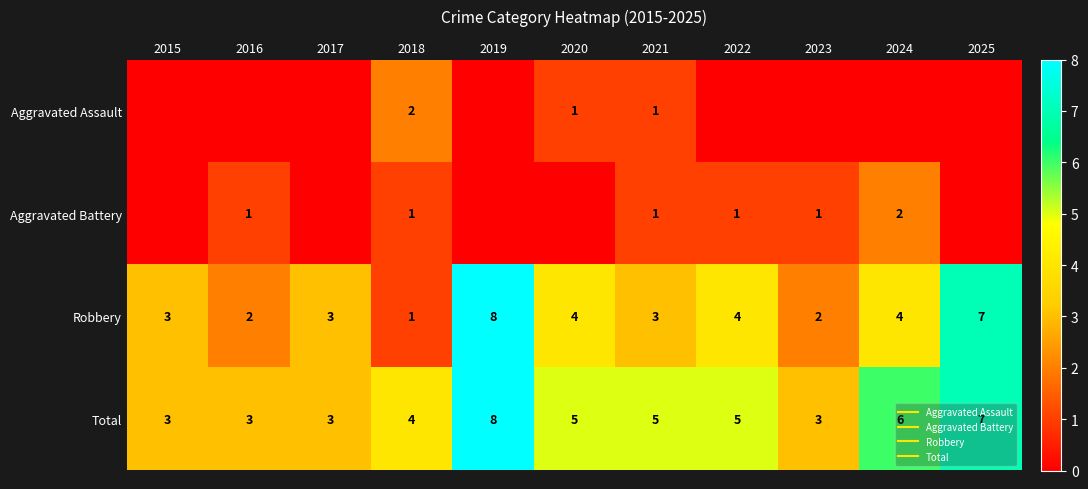

Which category has the highest value across all series?

2019